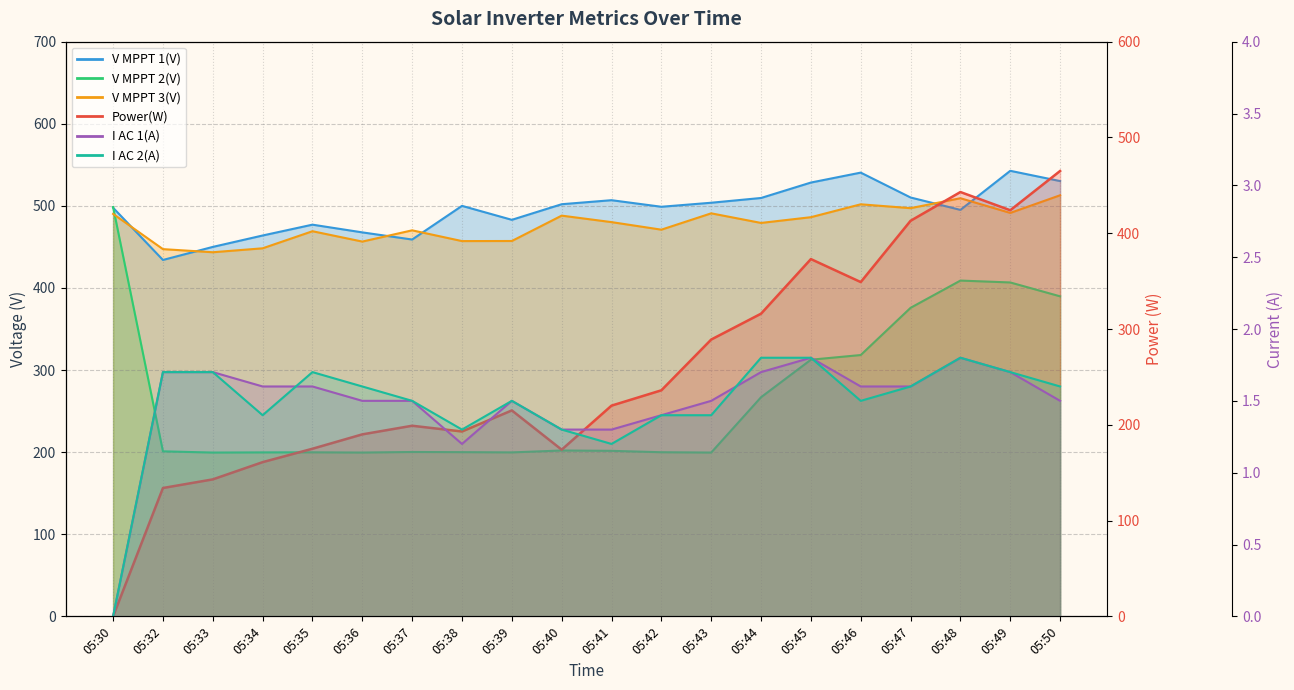

True or false: V MPPT 3(V) and Power(W) intersect in this chart.

False